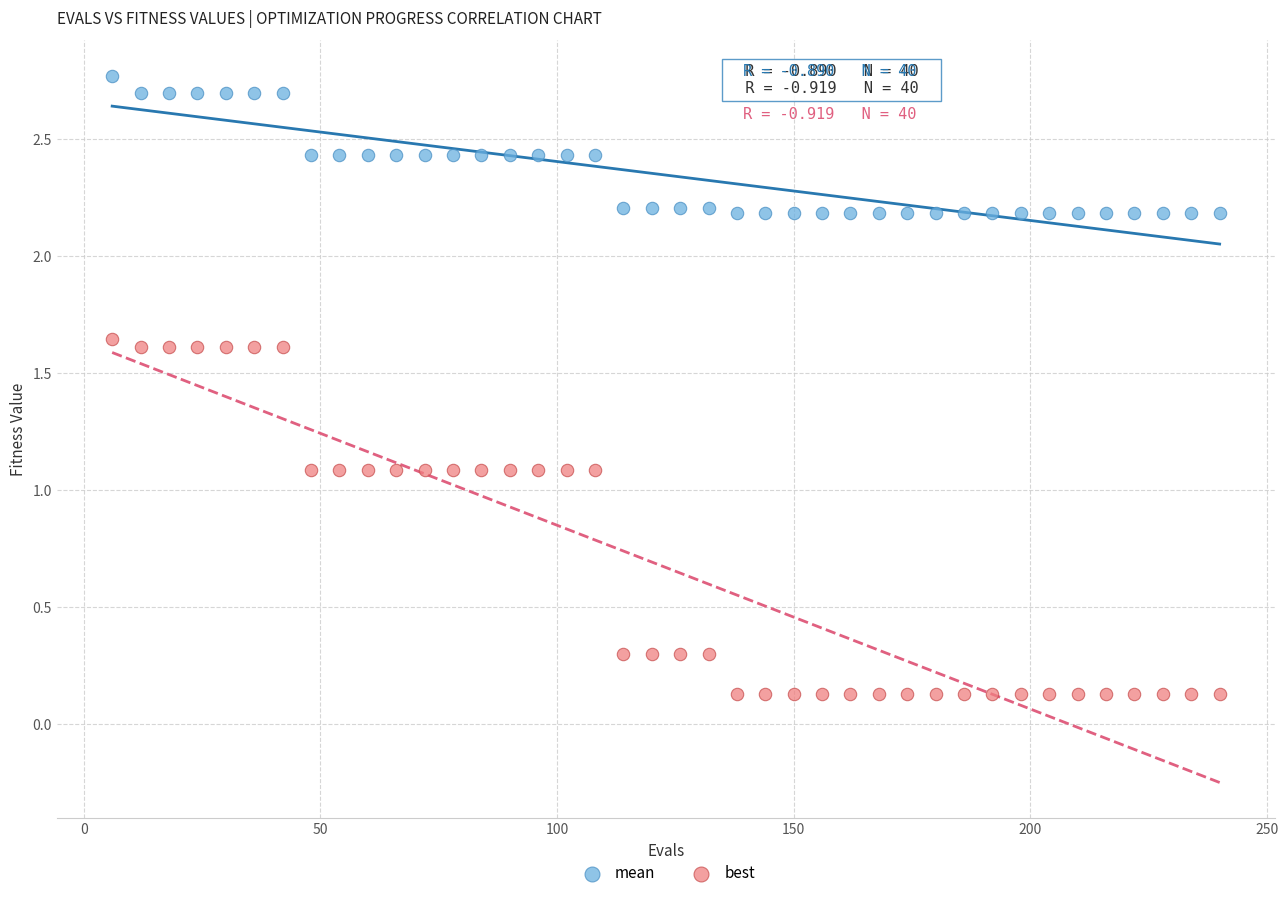

Which series contains the highest Y value?

mean